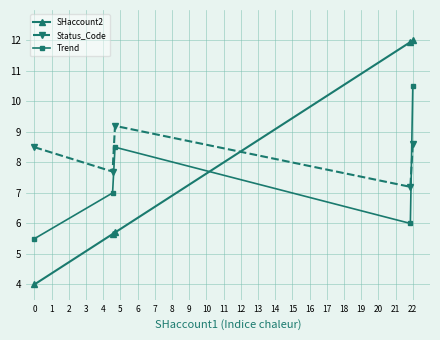

What is the value of the SHaccount2 point at the 1st from the left?

4.0